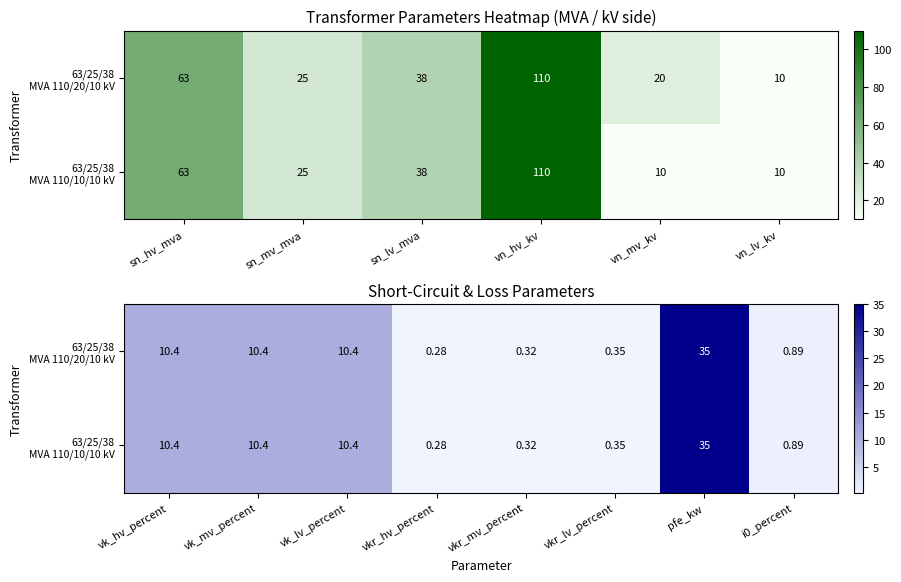

At vk_mv_percent, list the series in order from largest to smallest.

63/25/38 MVA 110/20/10 kV, 63/25/38 MVA 110/10/10 kV